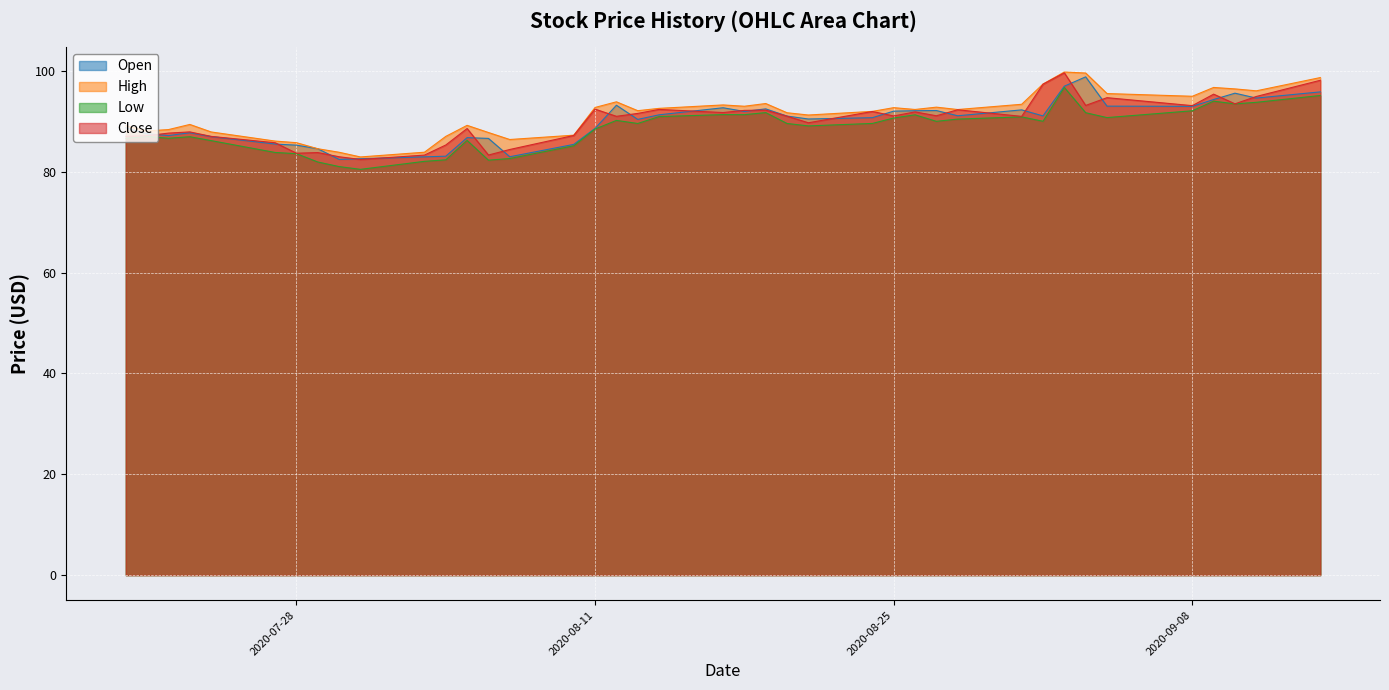

What is the difference between the maximum and second lowest values in the High series?

15.9